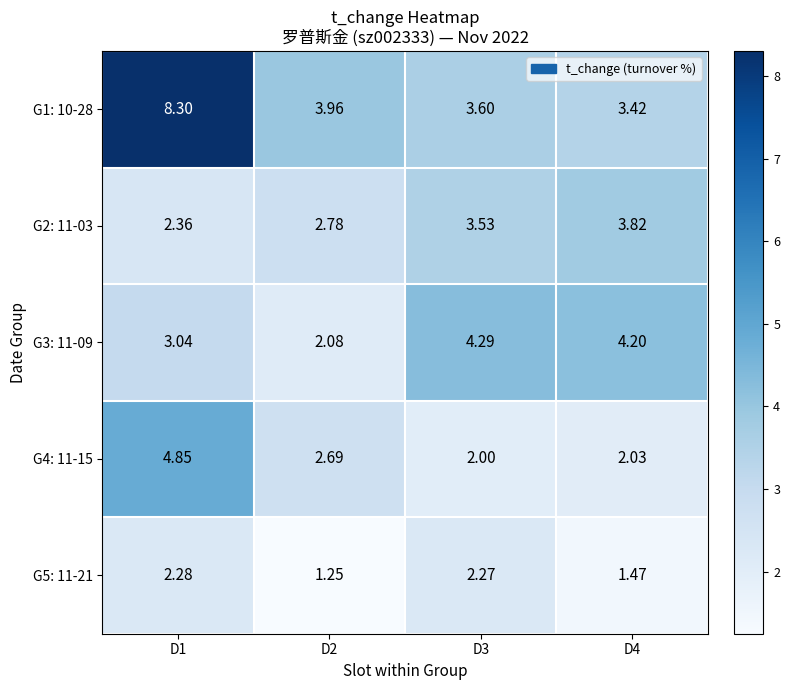

What is the difference between the highest and lowest values at D4?

2.7